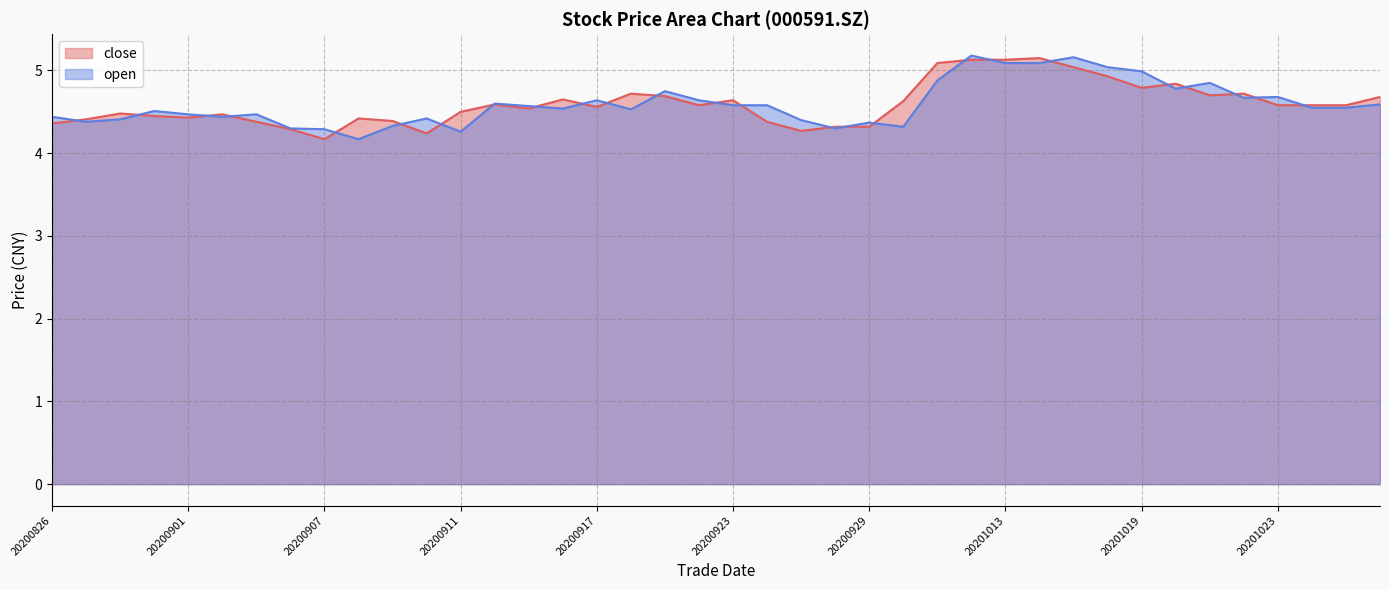

True or false: close has a value of 3.3 at 20201009.

False